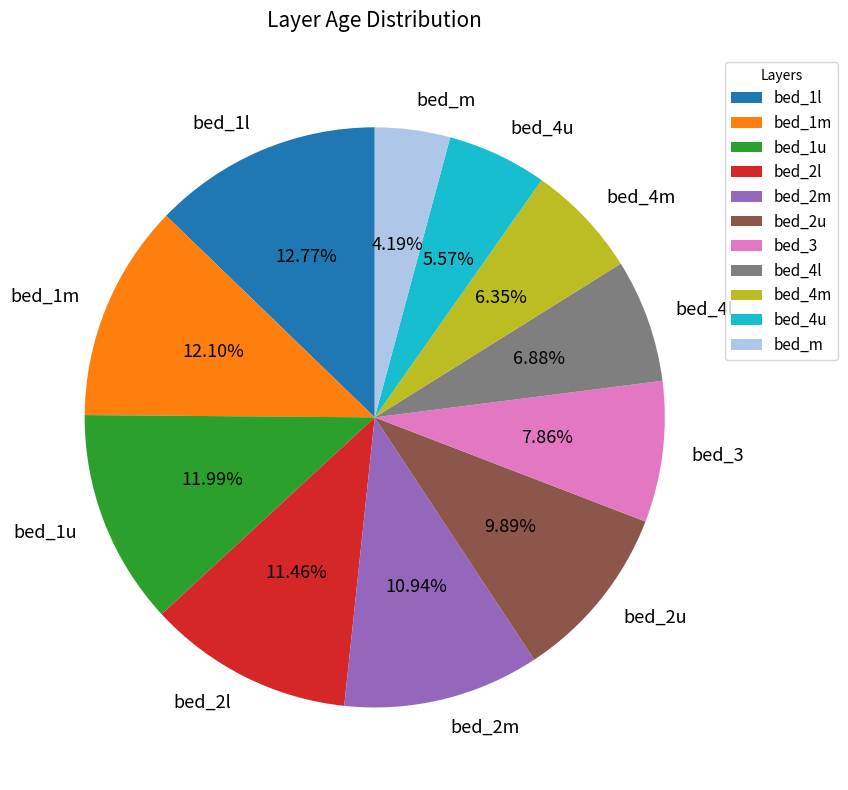

Which category has the smallest portion of the pie?

bed_m